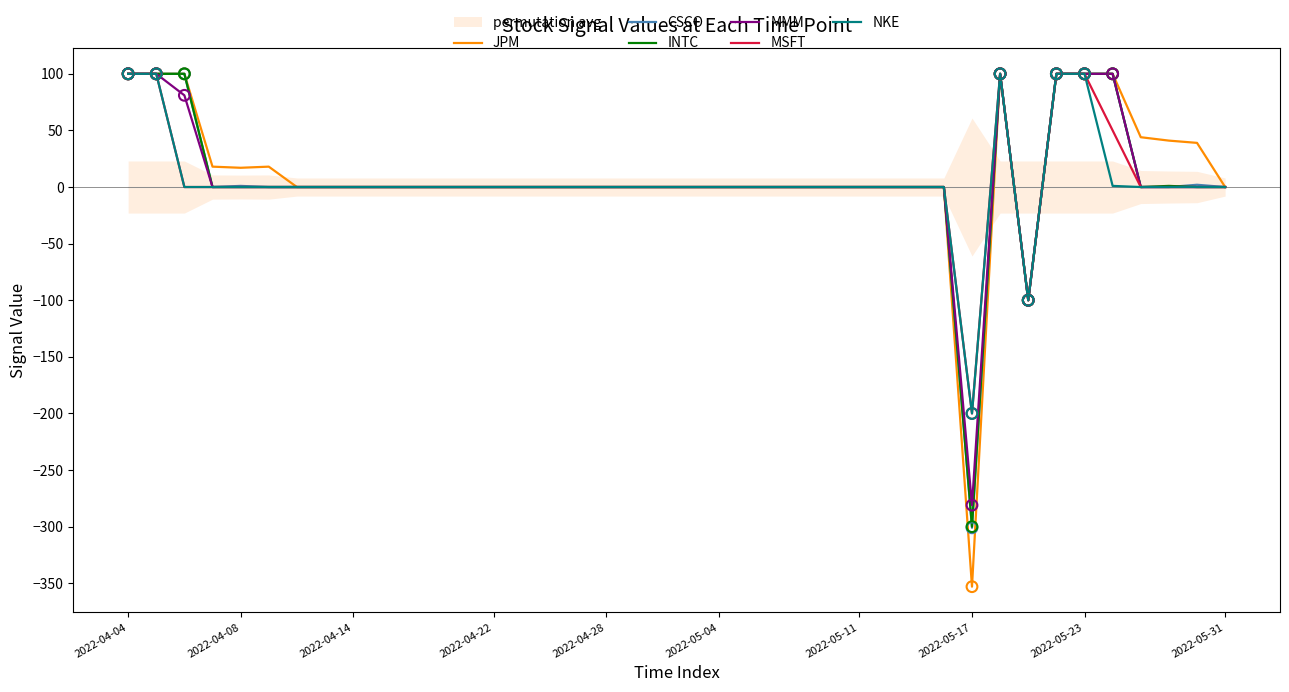

What are all the series names shown in the legend?

JPM, CSCO, INTC, MMM, MSFT, NKE